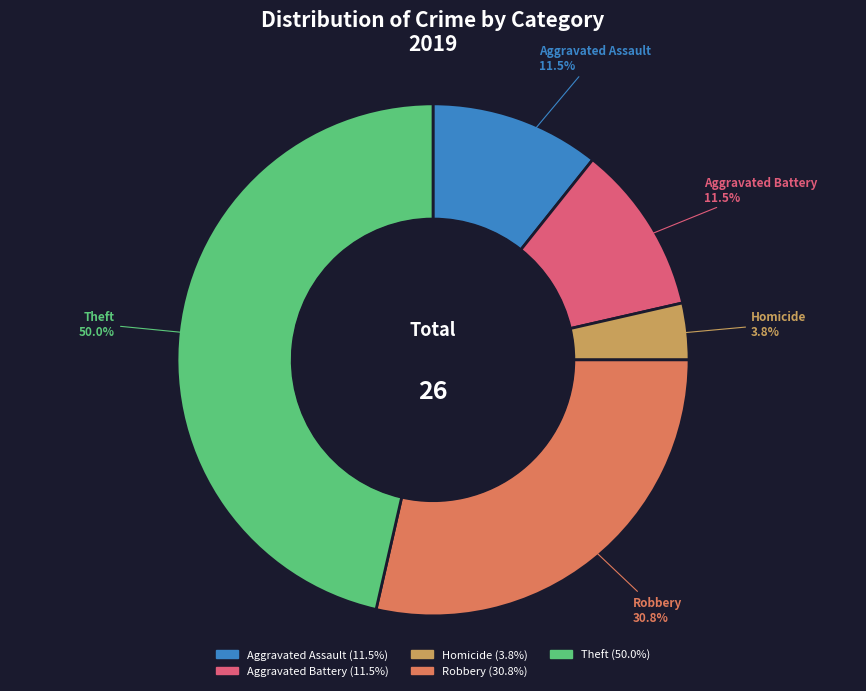

To the nearest percent, what percentage of the pie is Homicide?

4%